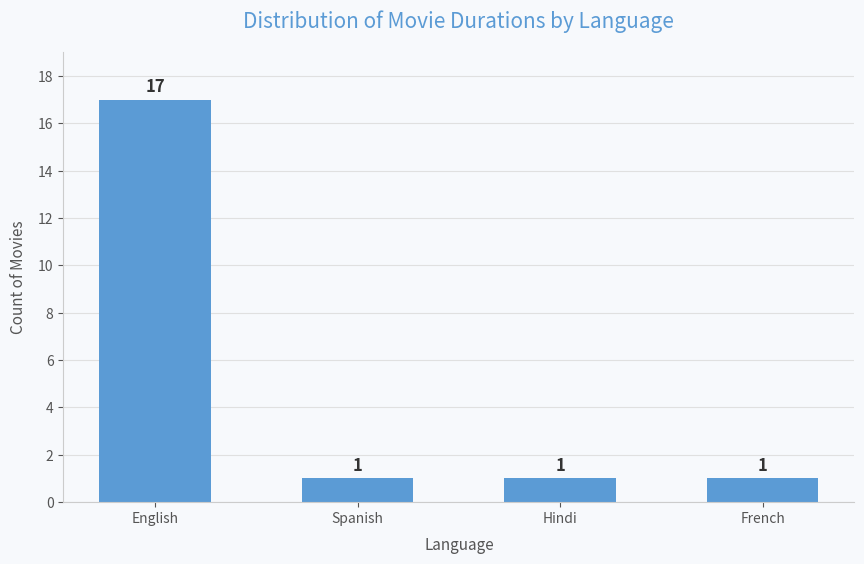

Which label corresponds to the largest value in the chart?

English